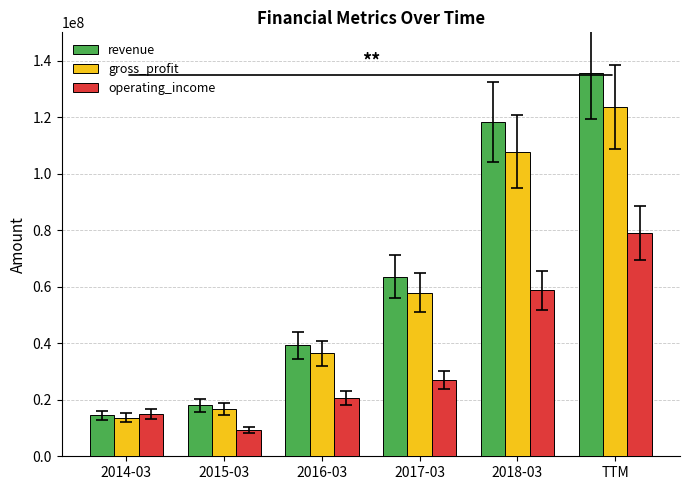

The revenue series shows 135576291.8 at TTM. True or false?

True